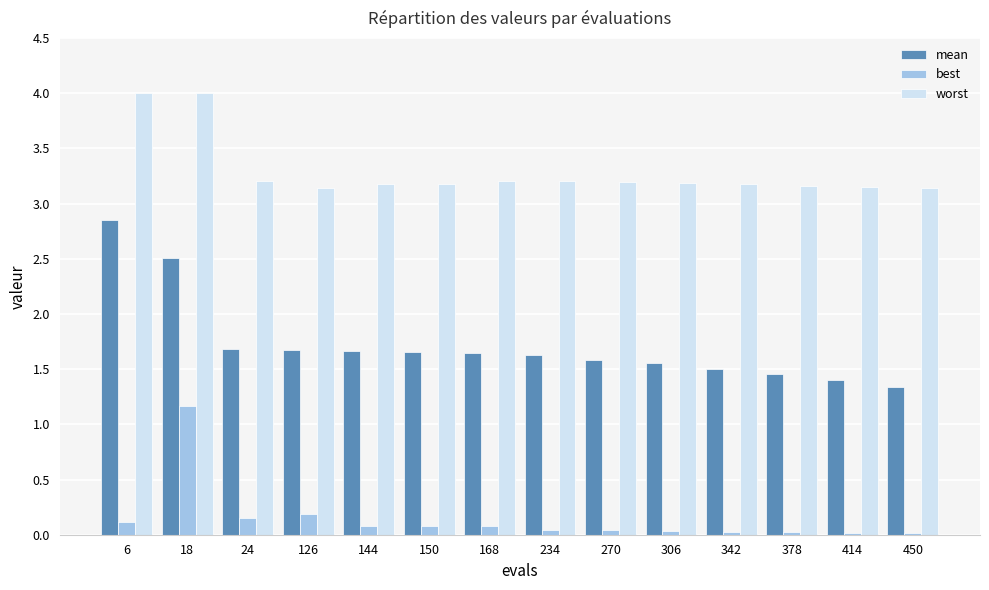

The value of worst at 126 is 3.1. True or false?

True